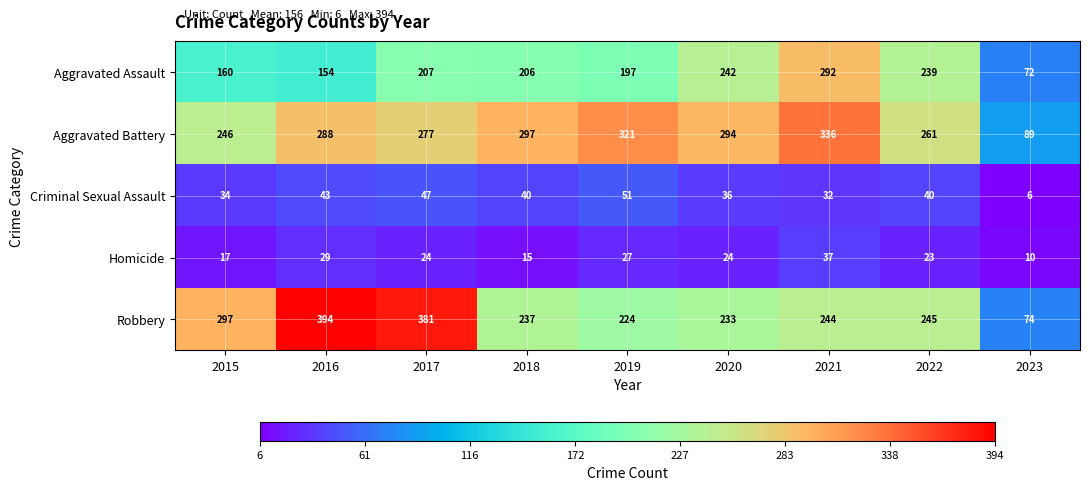

At how many categories does at least one series exceed 269?

7